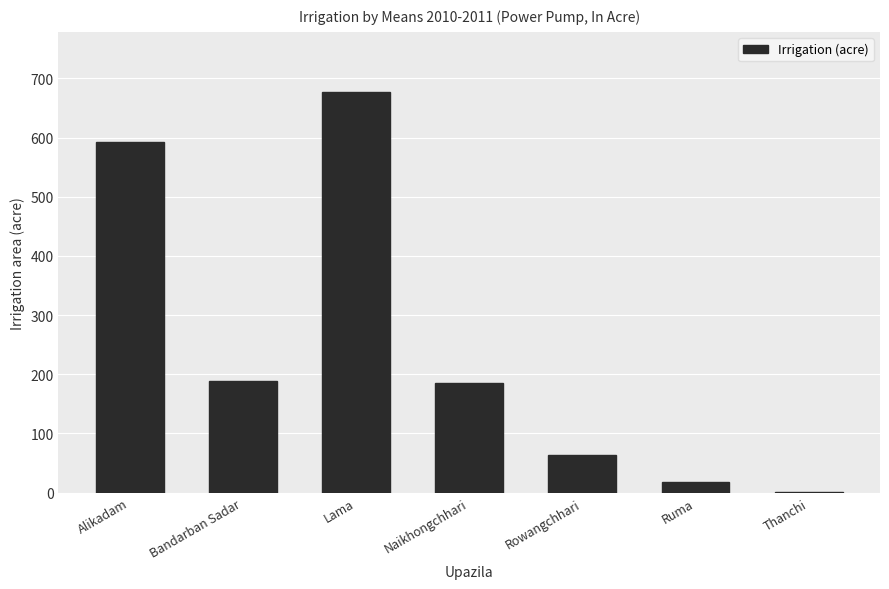

What is the ratio of the value at Rowangchhari to the value at Ruma?

3.6